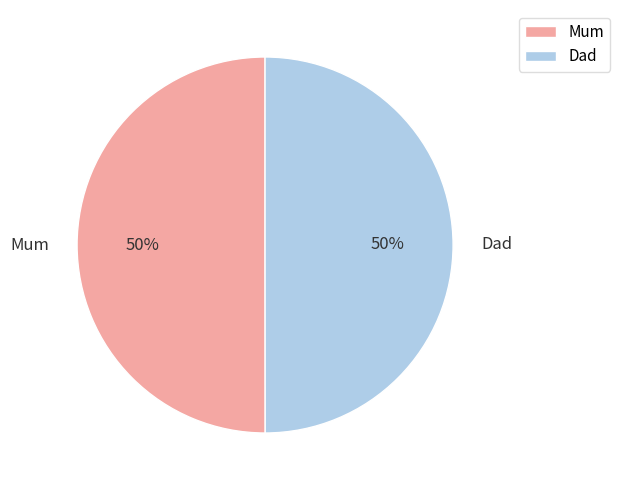

Do Dad and Mum together represent more than half of the pie?

Yes